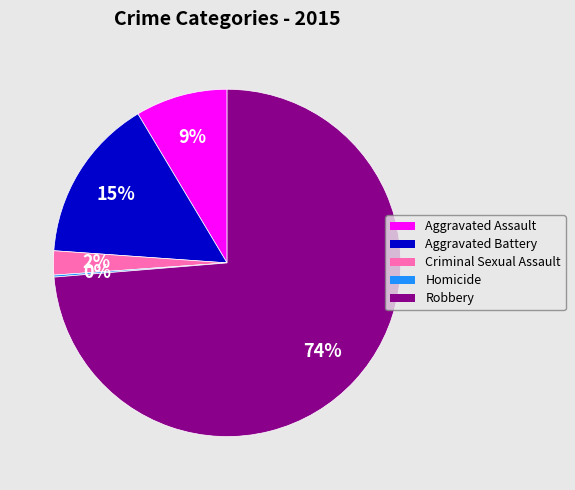

Is Criminal Sexual Assault the majority of the pie?

No